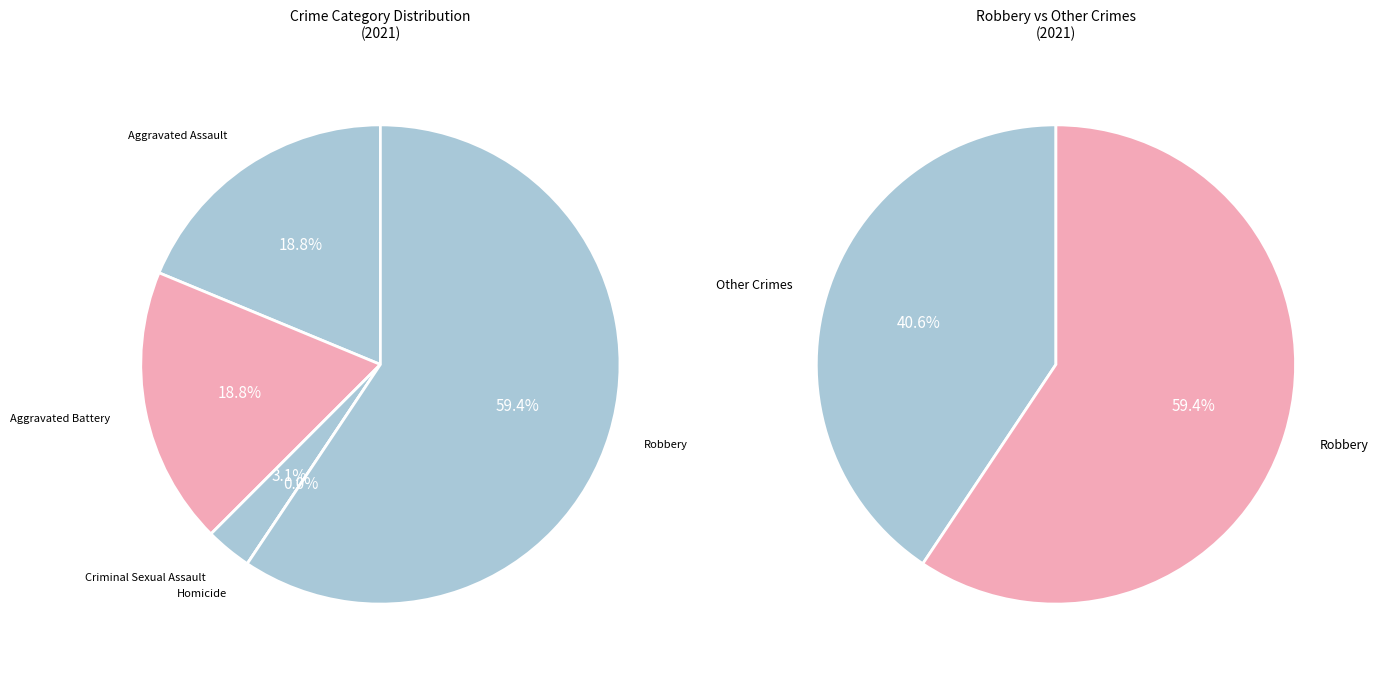

What portion of the pie excludes Homicide?

100.0%